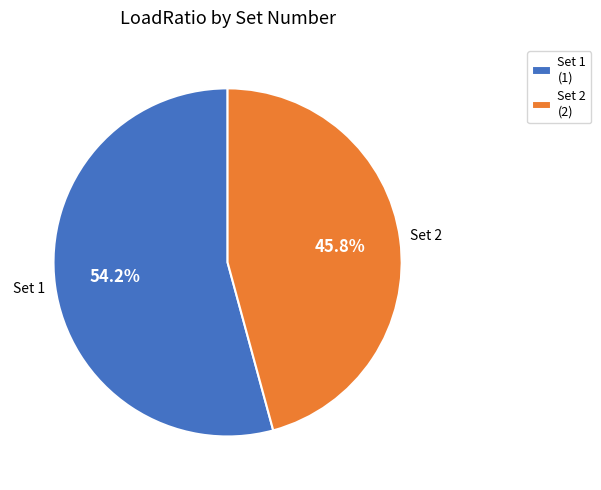

What is the ratio of the value at Set 1 (1) to the value at Set 2 (2)?

1.2